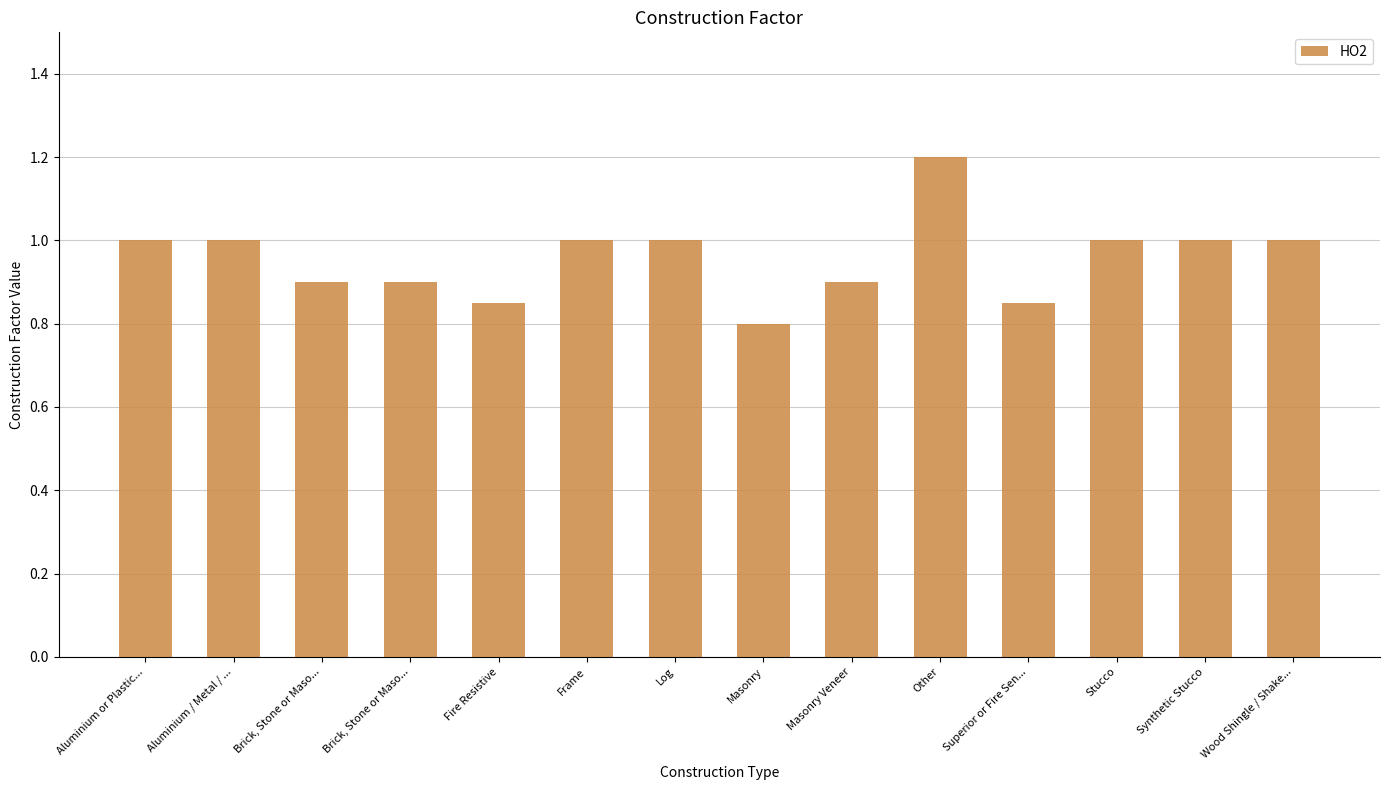

What is the smallest value displayed?

0.8